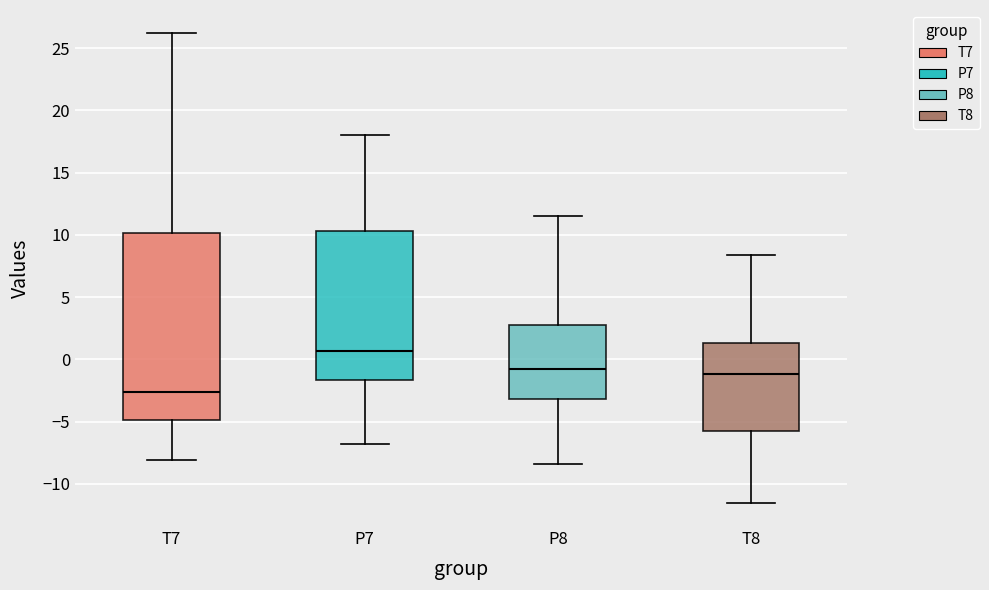

Comparing the boxes themselves (not the whiskers), which one is the tallest?

T7